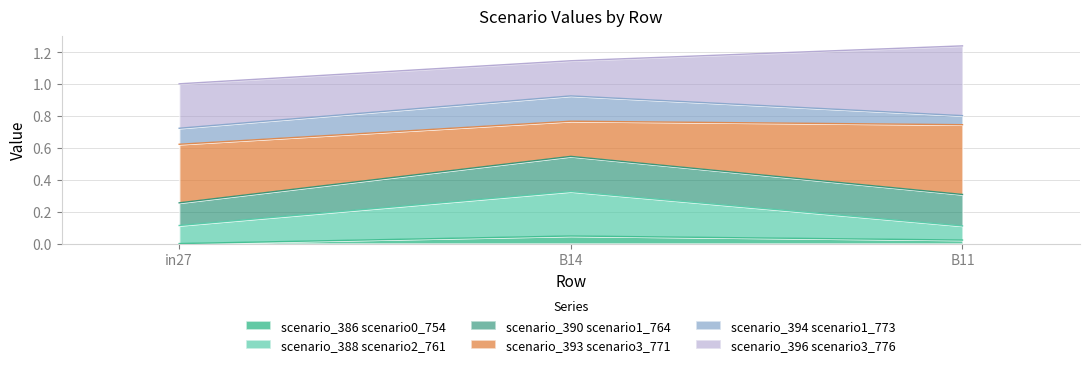

Is the value of job390_scenario1_764 at B11 greater than the value of job386_scenario0_754 at in27?

Yes